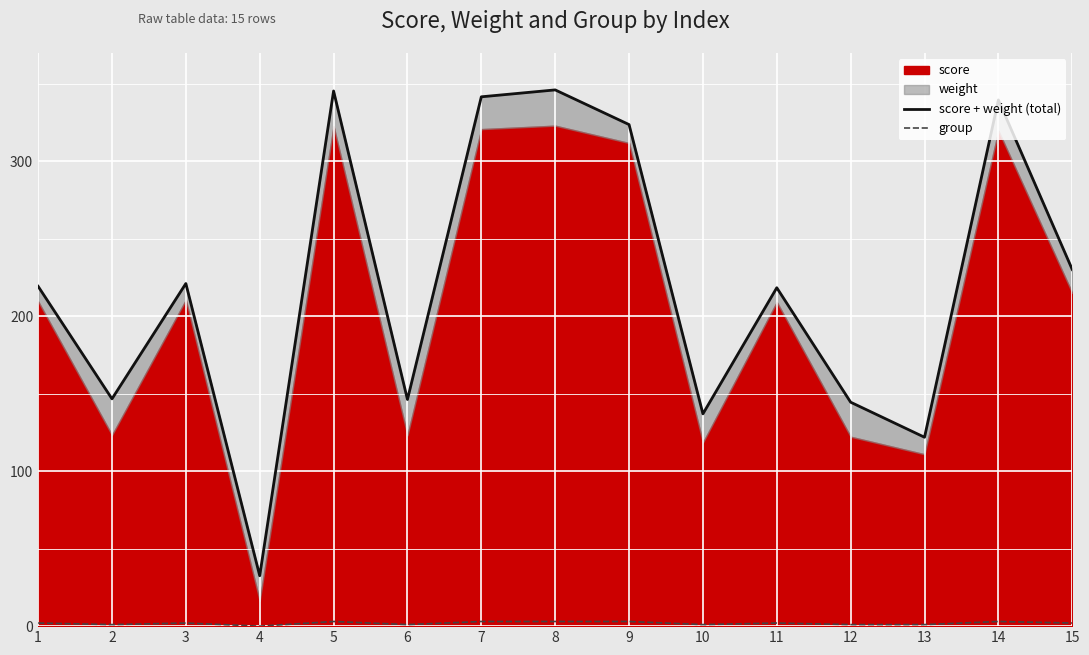

Reading left to right, extract all data points from this chart.

score + weight (total): 219.4	146.7	221.2	32.5	345.5	146.3	341.7	346.2	323.8	137.0	218.5	144.6	121.9	339.7	230.2
group: 2.0	1.0	2.0	0.0	3.0	1.0	3.0	3.0	3.0	1.0	2.0	1.0	1.0	3.0	2.0